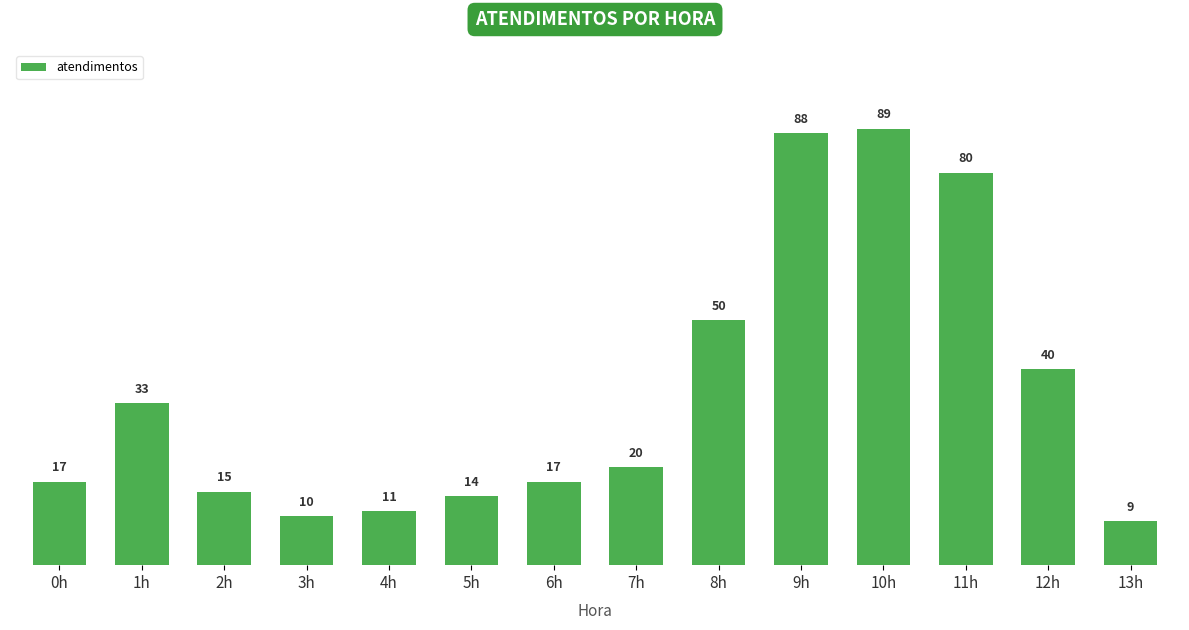

What is the ratio of the value at 8h to the value at 11h?

0.6